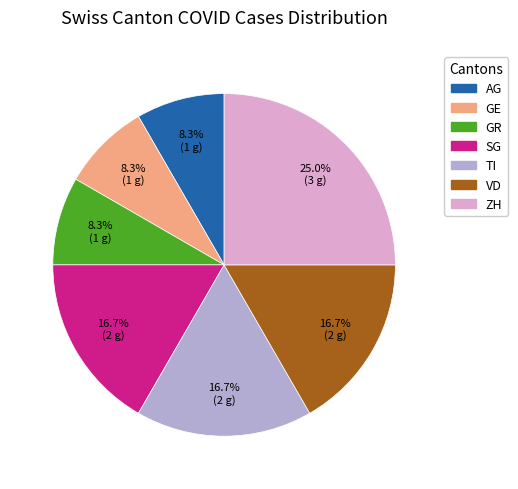

Count the number of slices in the pie.

7